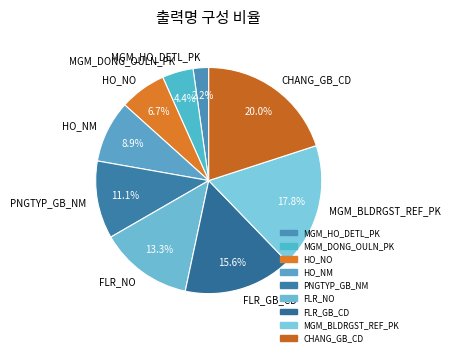

Which category has the smallest portion of the pie?

MGM_HO_DETL_PK